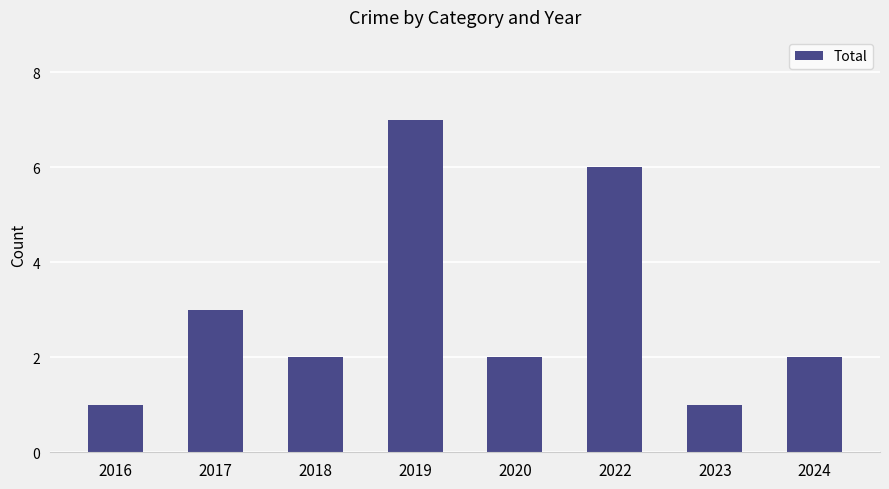

Read the value at 2019.

7